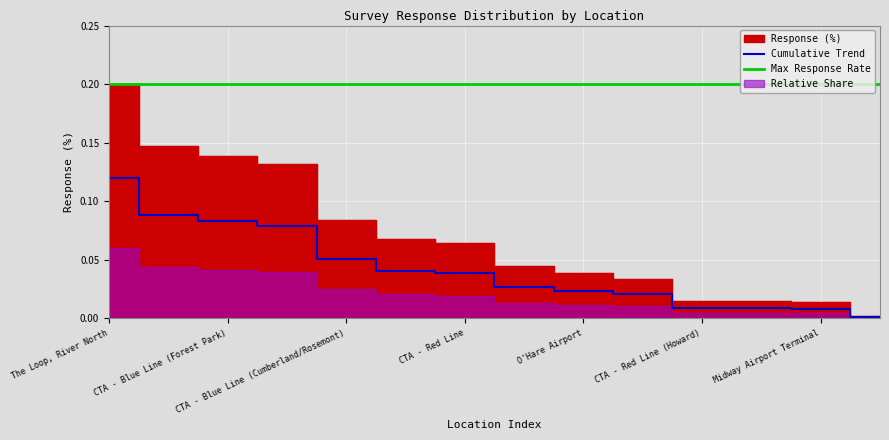

True or false: the data shows 0.1 at The Loop, River North.

False